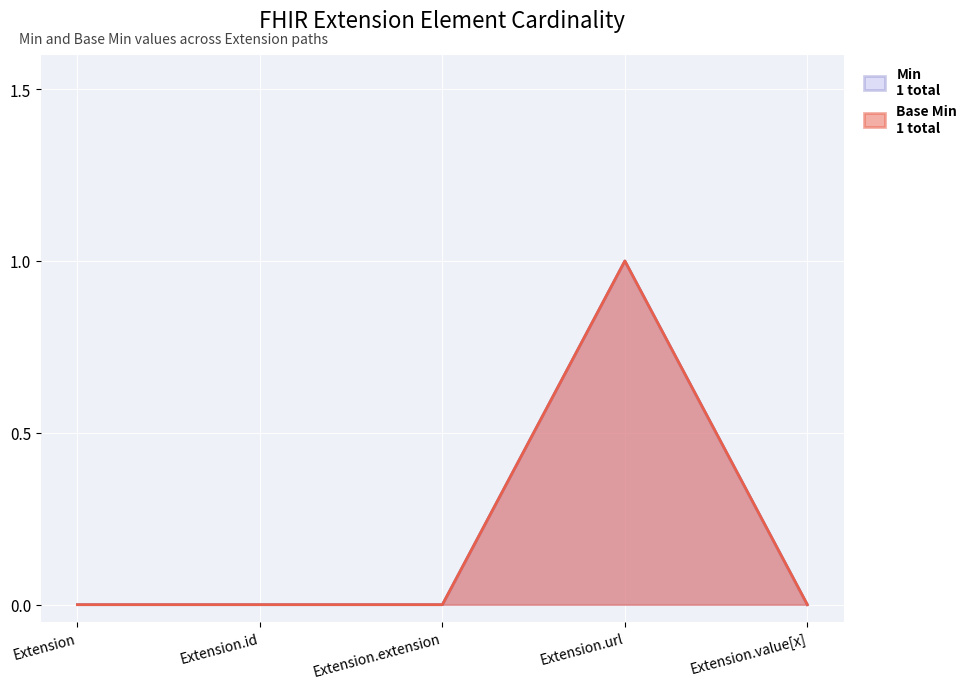

Between Extension.id and Extension.extension, which is larger?

Extension.id